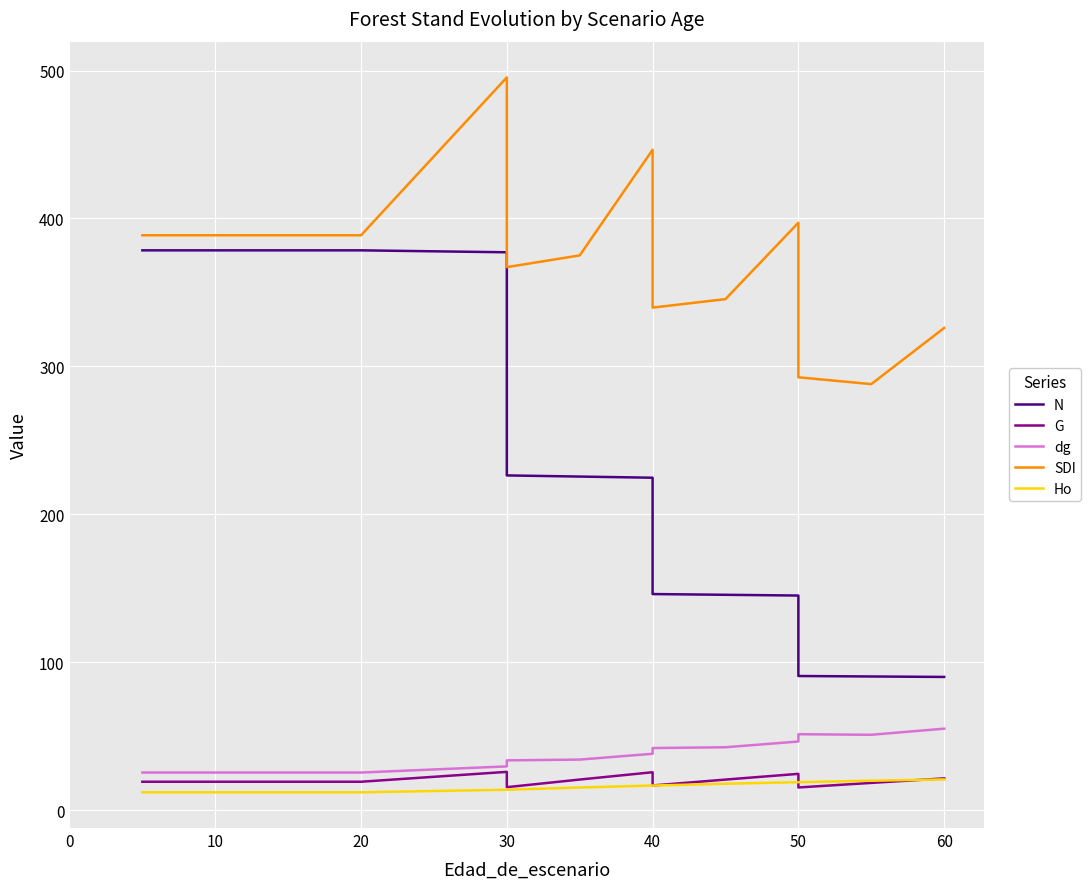

Reading left to right, what are all the values shown in this chart?

N: 378.4	378.4	378.4	378.4	378.4	378.4	377.1	226.3	225.5	224.7	146.1	145.6	145.1	90.7	90.3	90.0
G: 19.2	19.2	19.2	19.2	19.2	19.2	25.9	15.5	20.7	25.6	16.6	20.6	24.5	15.3	18.4	21.4
dg: 25.4	25.4	25.4	25.4	25.4	25.4	29.6	33.6	34.2	38.1	42.0	42.5	46.4	51.3	50.9	55.1
SDI: 388.6	388.6	388.6	388.6	388.6	388.6	495.4	367.1	375.0	446.4	339.7	345.5	397.1	292.6	288.0	326.0
Ho: 12.1	12.1	12.1	12.1	12.1	12.1	13.8	13.8	15.3	16.6	16.6	17.8	18.9	18.9	19.9	20.8